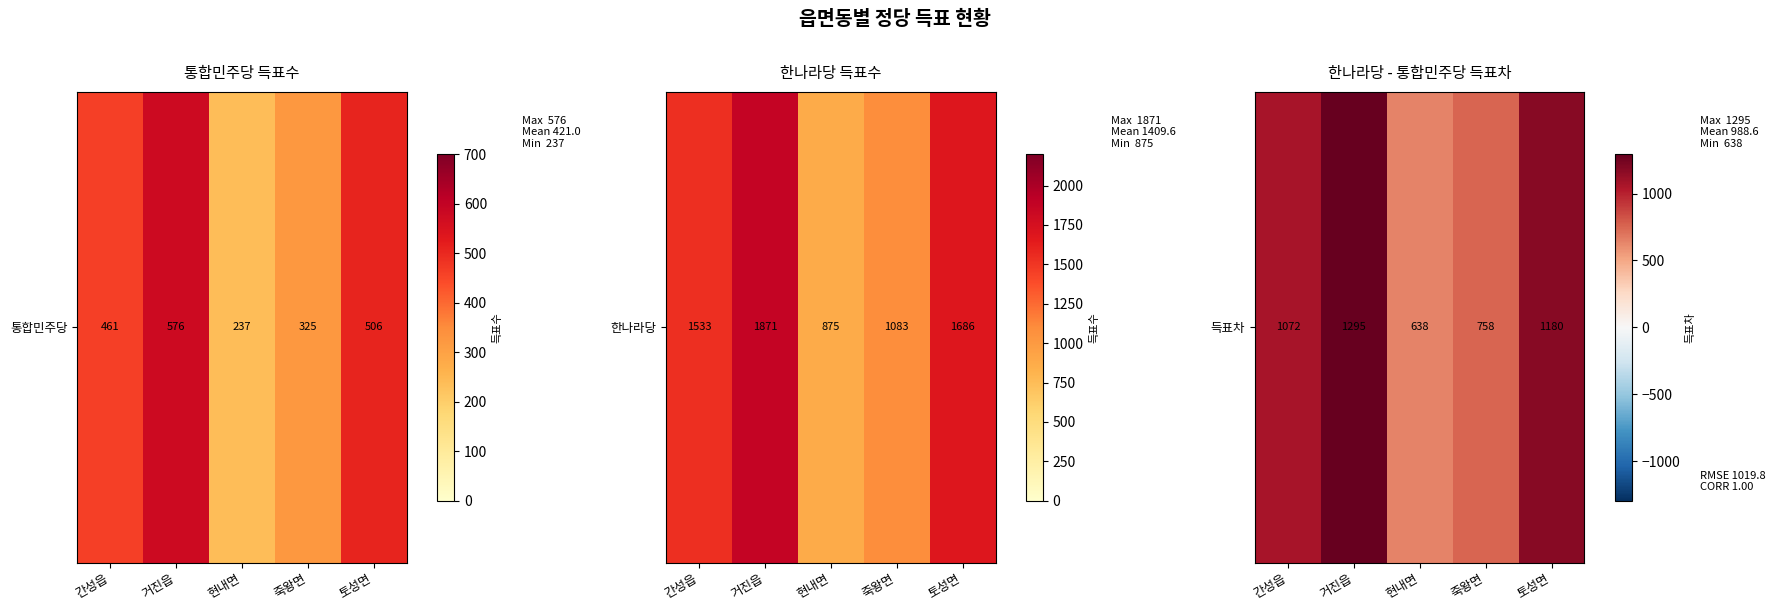

How many values exceed 1072?

2